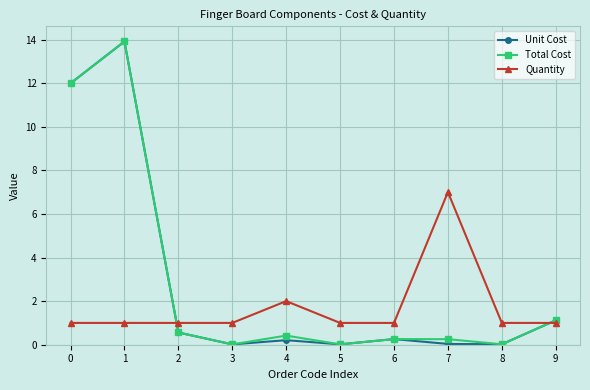

What is the spread (max minus min) of values at 2?

0.4